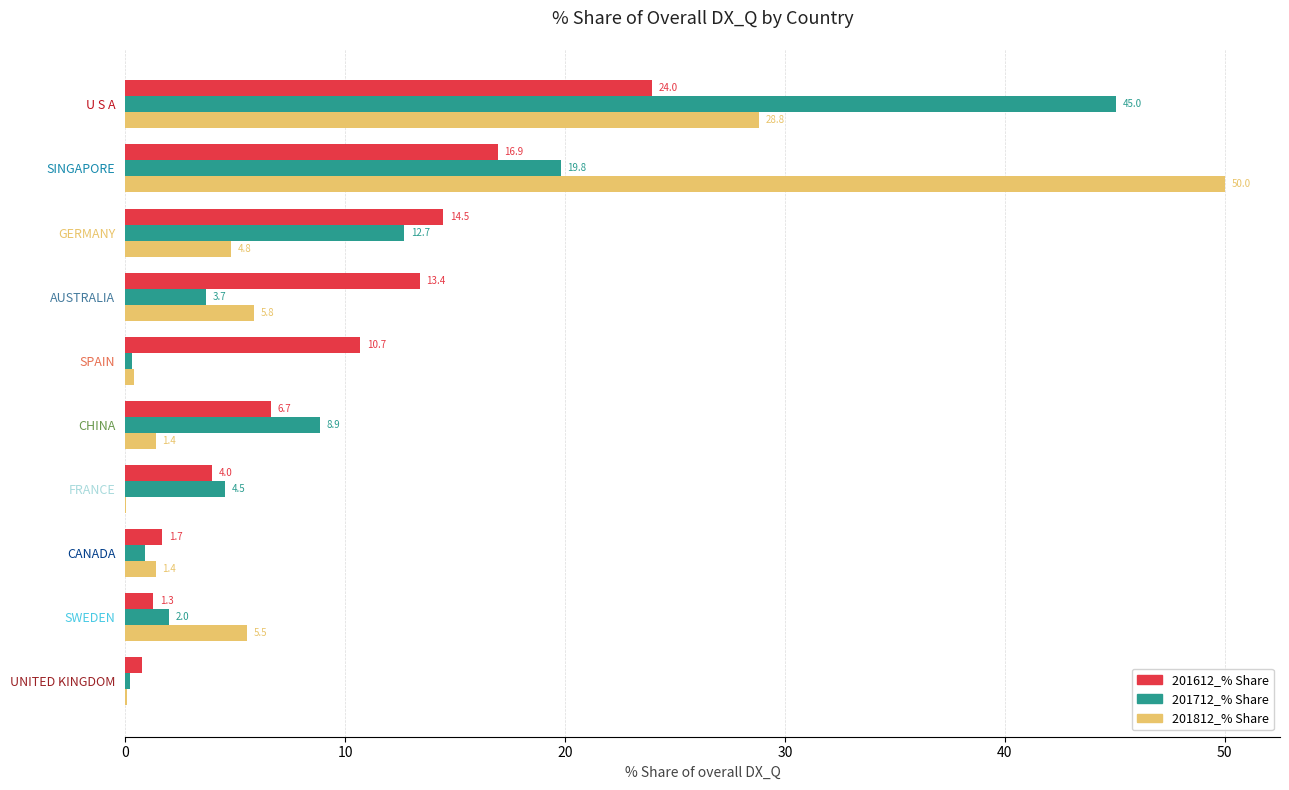

What is the maximum value shown in the chart?

50.0